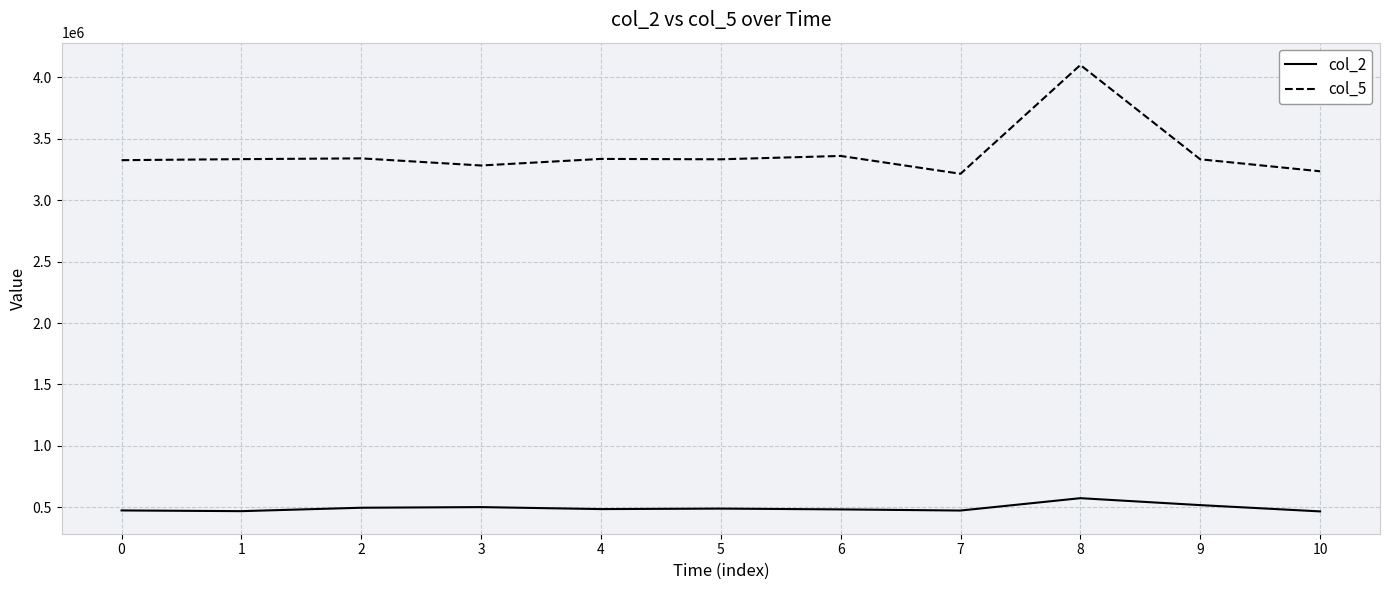

True or false: col_2 and col_5 intersect in this chart.

False